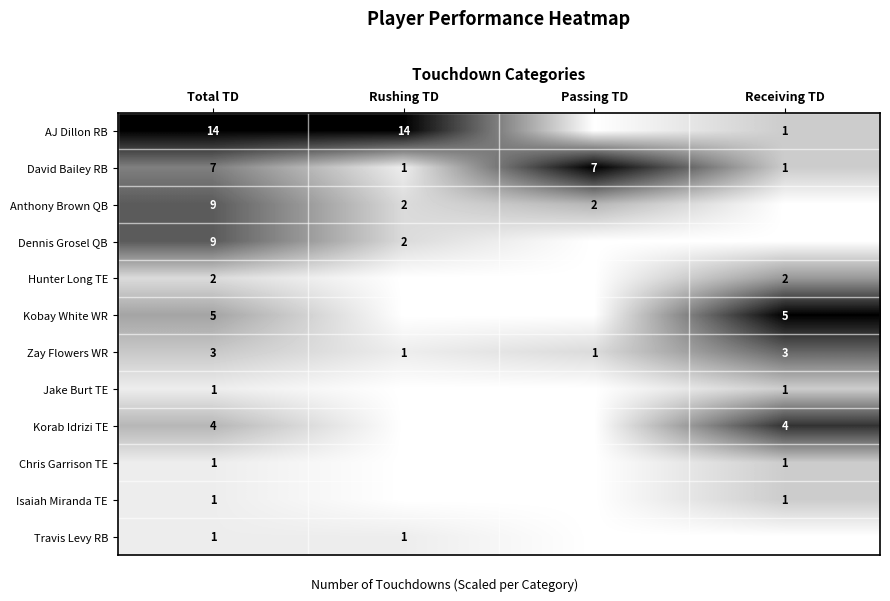

What is the spread (max minus min) of values at Total TD?

13